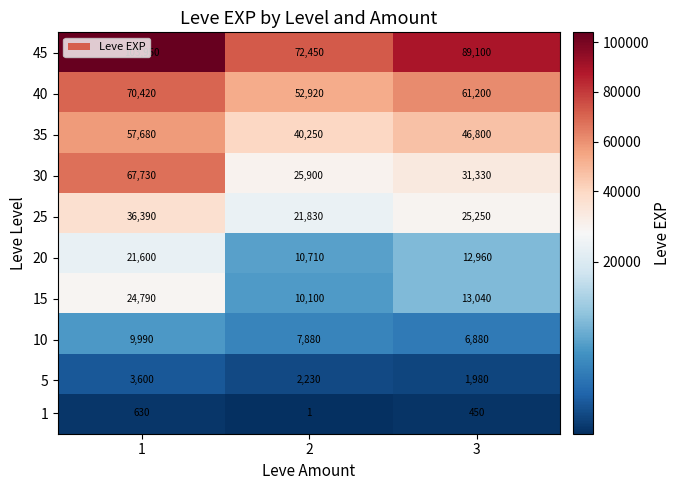

At how many categories does at least one series exceed 42976?

3